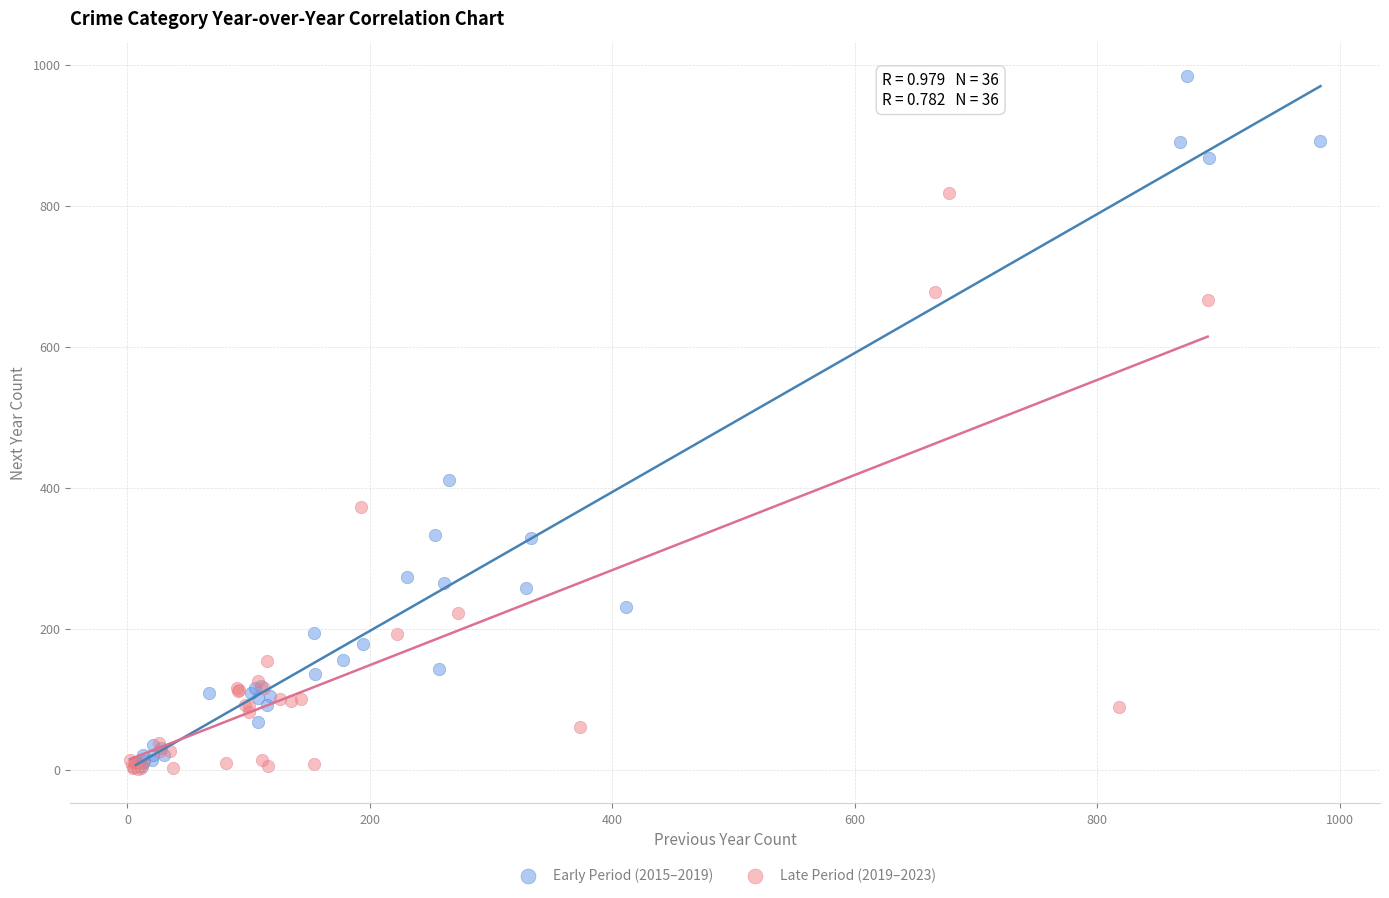

Which series reaches the maximum Y coordinate?

Early Period (2015–2019)